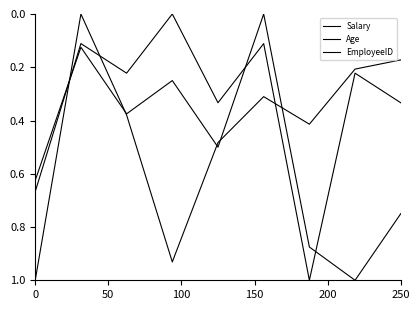

How many lines are shown in the chart?

3